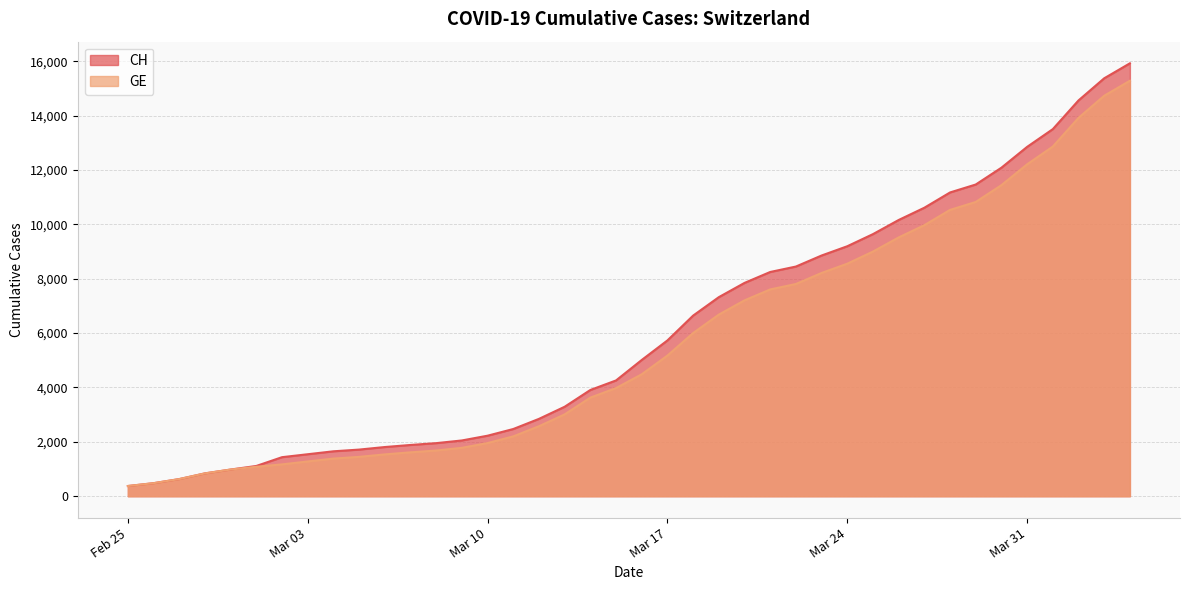

True or false: CH and GE cross at least once.

False